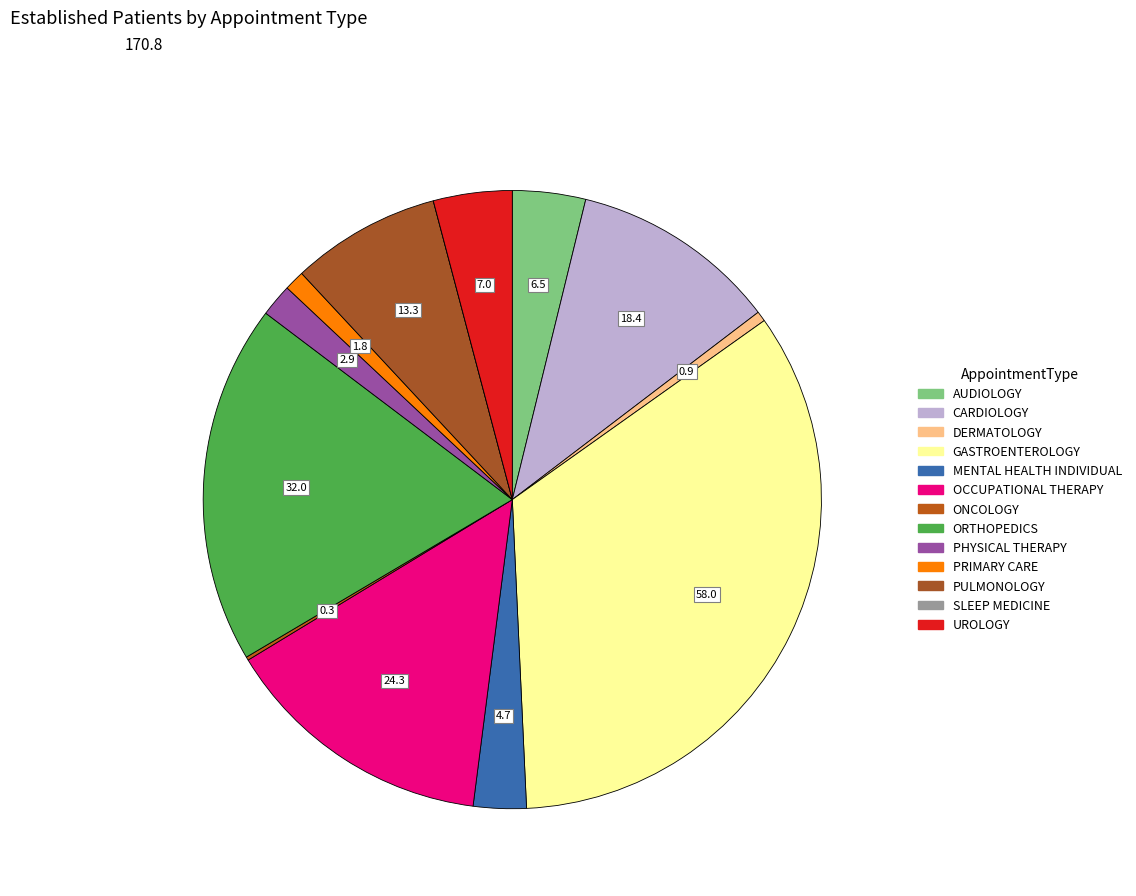

Which category has the smallest portion of the pie?

SLEEP MEDICINE